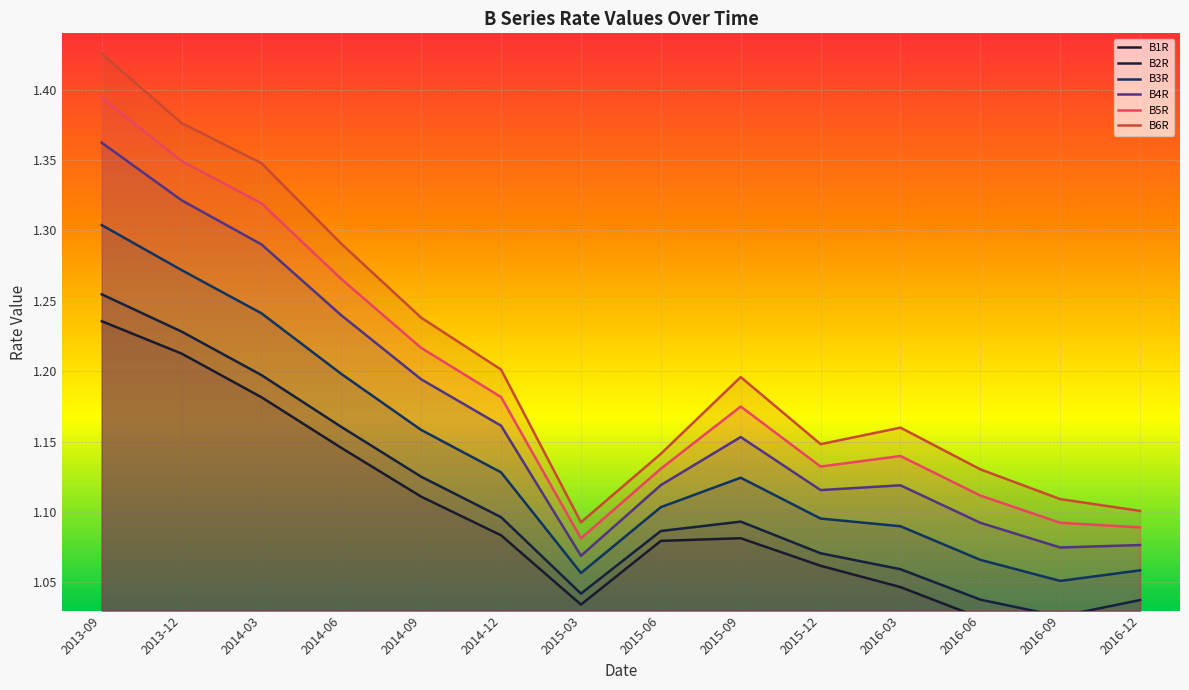

True or false: B6R and B1R cross at least once.

False